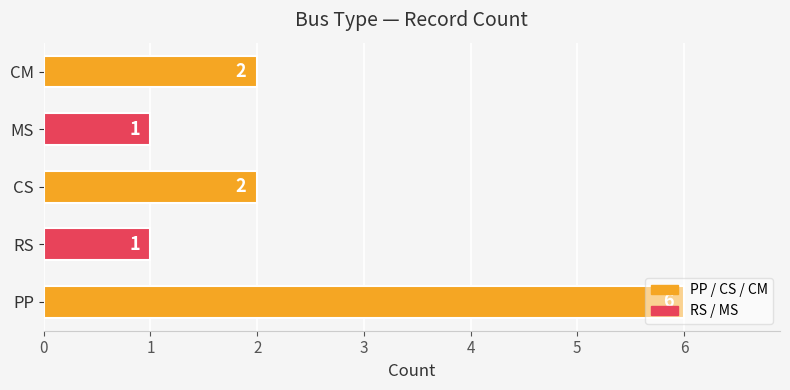

Count the values in the range 1 to 2.

4